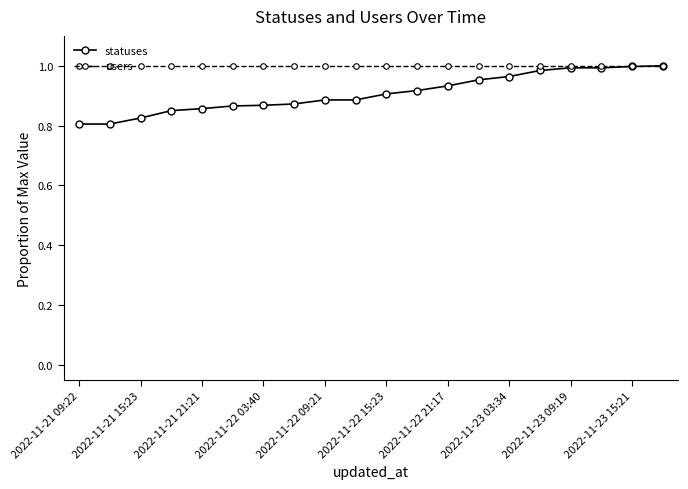

At how many categories does at least one series exceed 0?

20